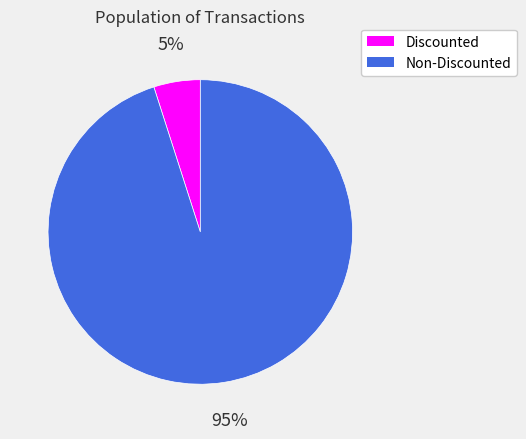

What is the majority slice?

Non-Discounted